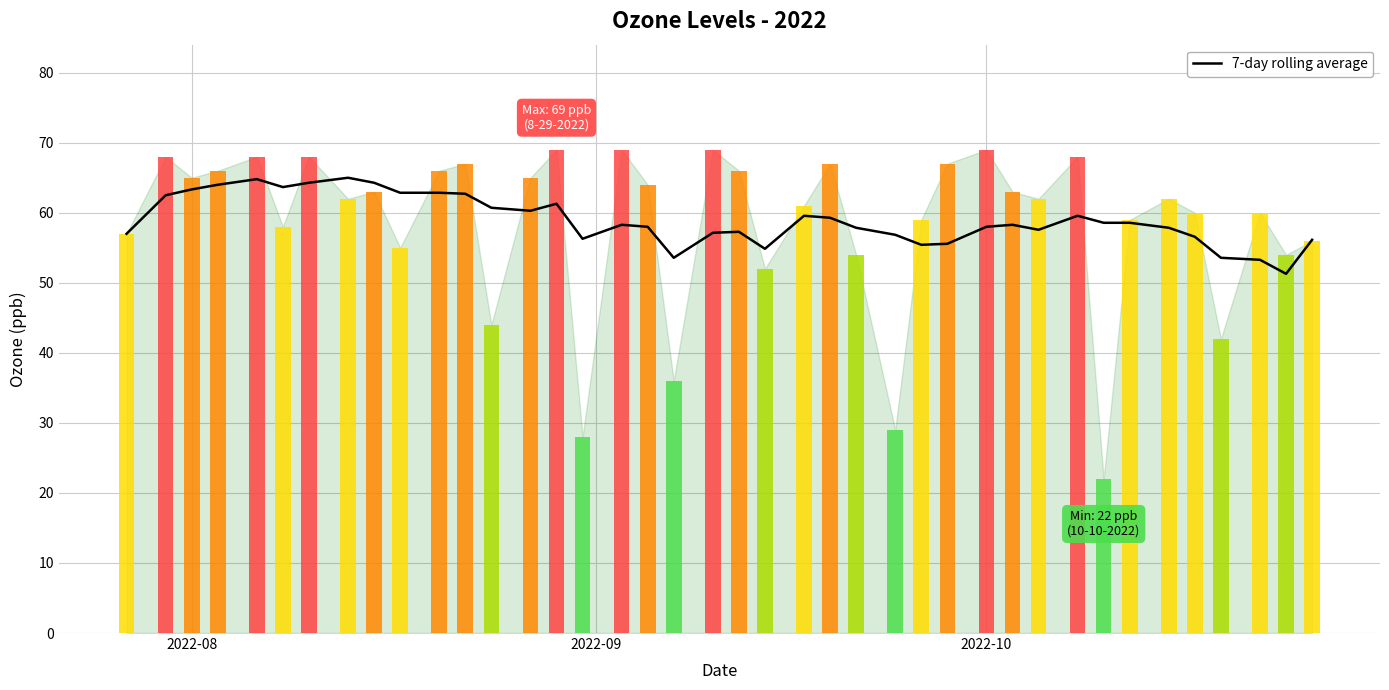

Read the value at 2022-10.

58.0